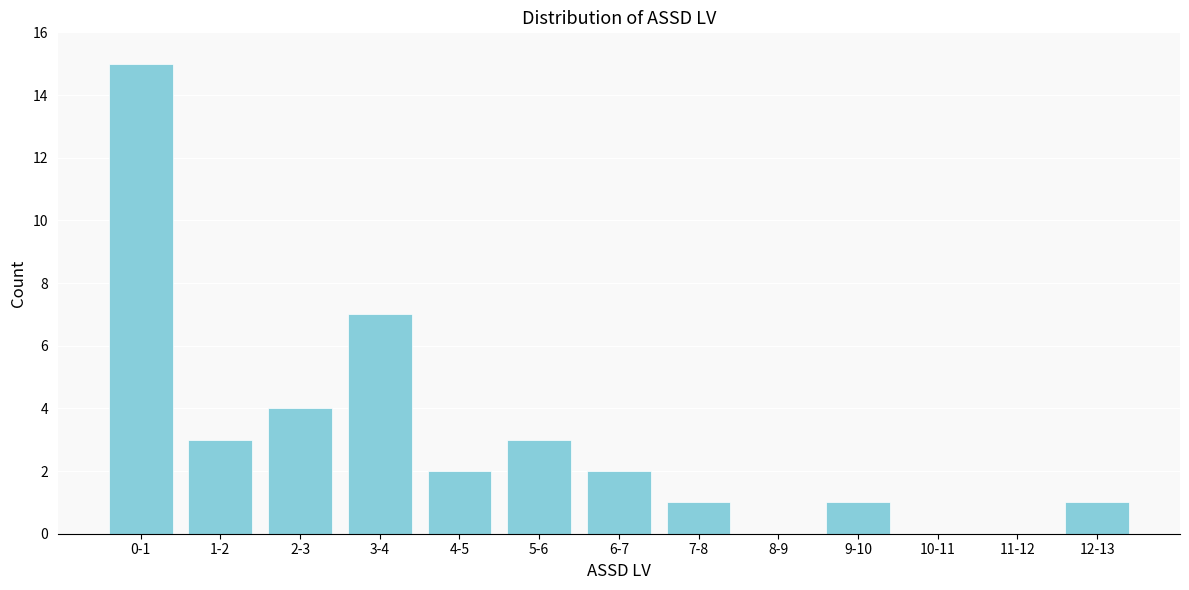

Reading left to right, list all the values displayed in this chart.

0-1=15	1-2=3	2-3=4	3-4=7	4-5=2	5-6=3	6-7=2	7-8=1	8-9=0	9-10=1	10-11=0	11-12=0	12-13=1